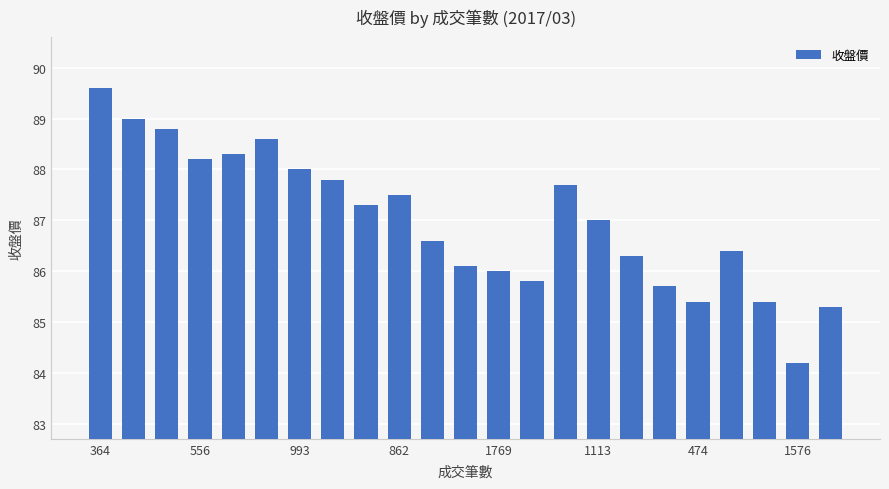

What is the difference between the second highest and minimum values?

4.8